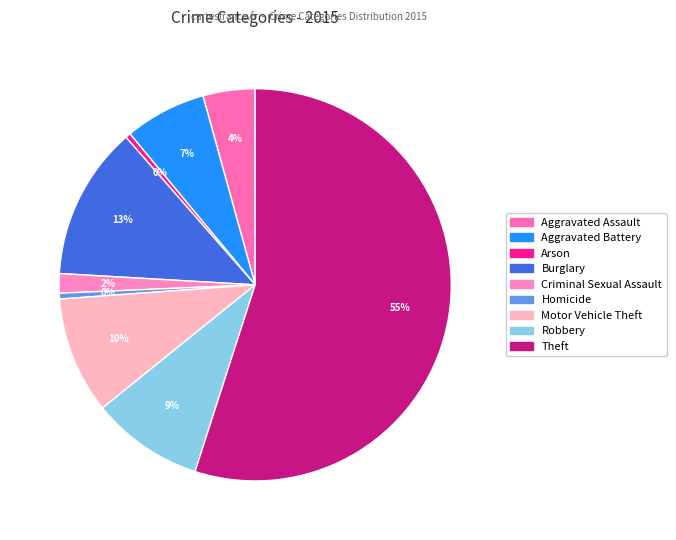

Which has a higher value, Motor Vehicle Theft or Robbery?

Motor Vehicle Theft